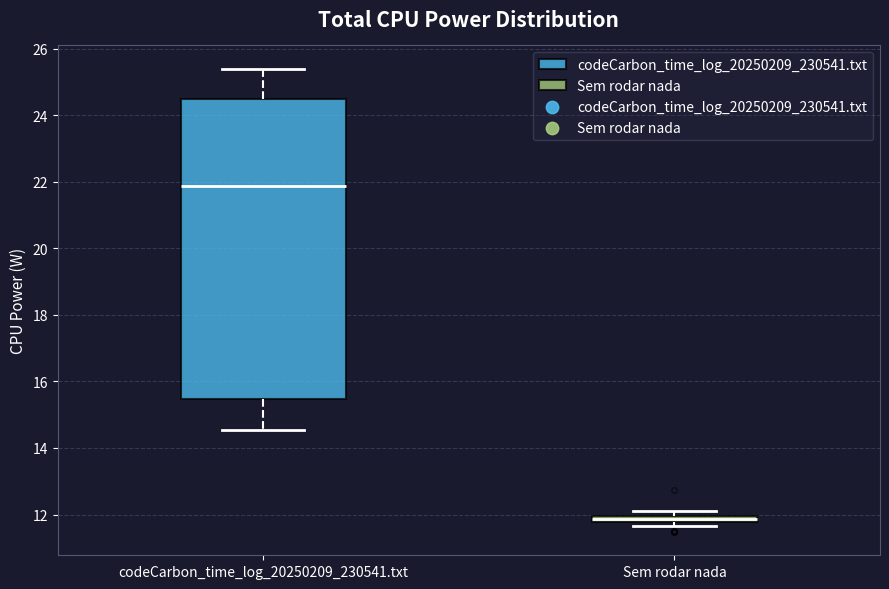

Which box is the tallest, from its lower edge to its upper edge?

codeCarbon_time_log_20250209_230541.txt